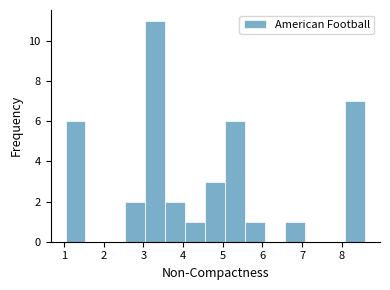

How tall is the bar that spans 3.1 to 3.6 on the x-axis? Neither the bar edges nor the heights are printed on the chart, so give them approximately, as read against the axes.

11